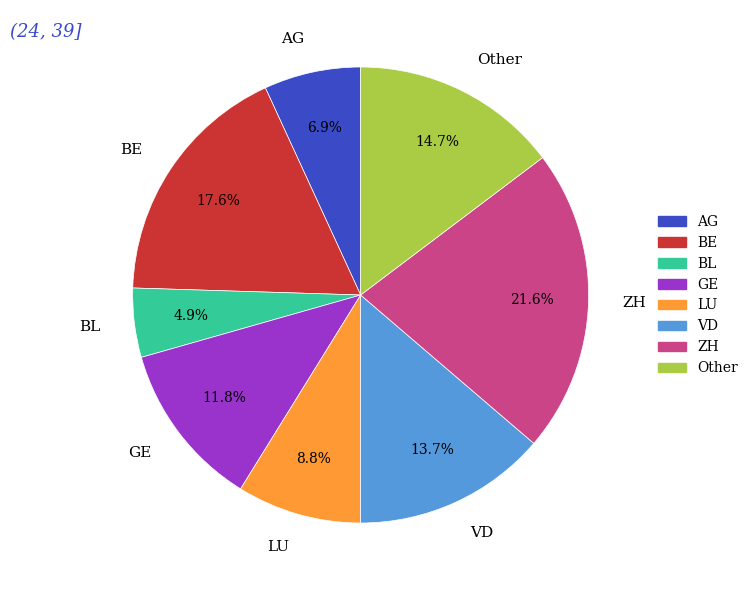

Does VD account for over 50% of the chart?

No